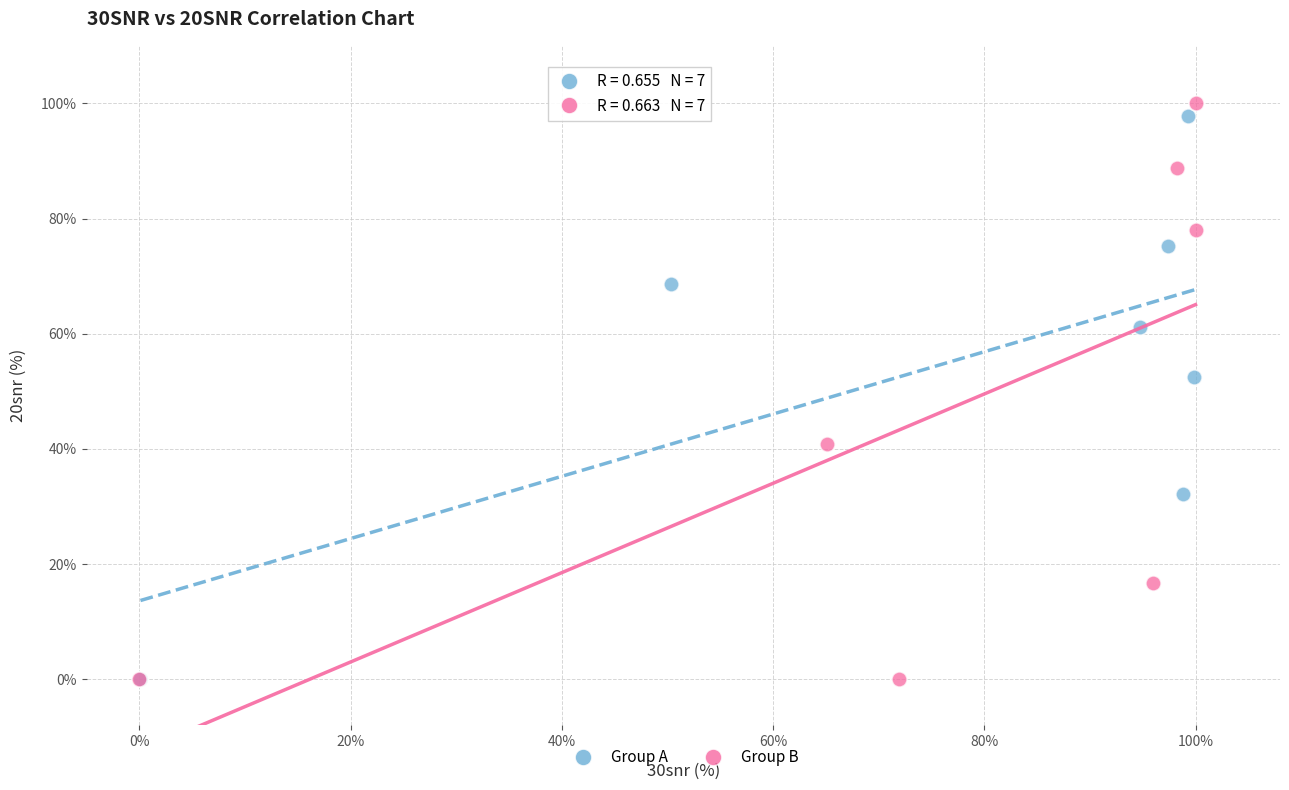

Which series contains the highest Y value?

Group B